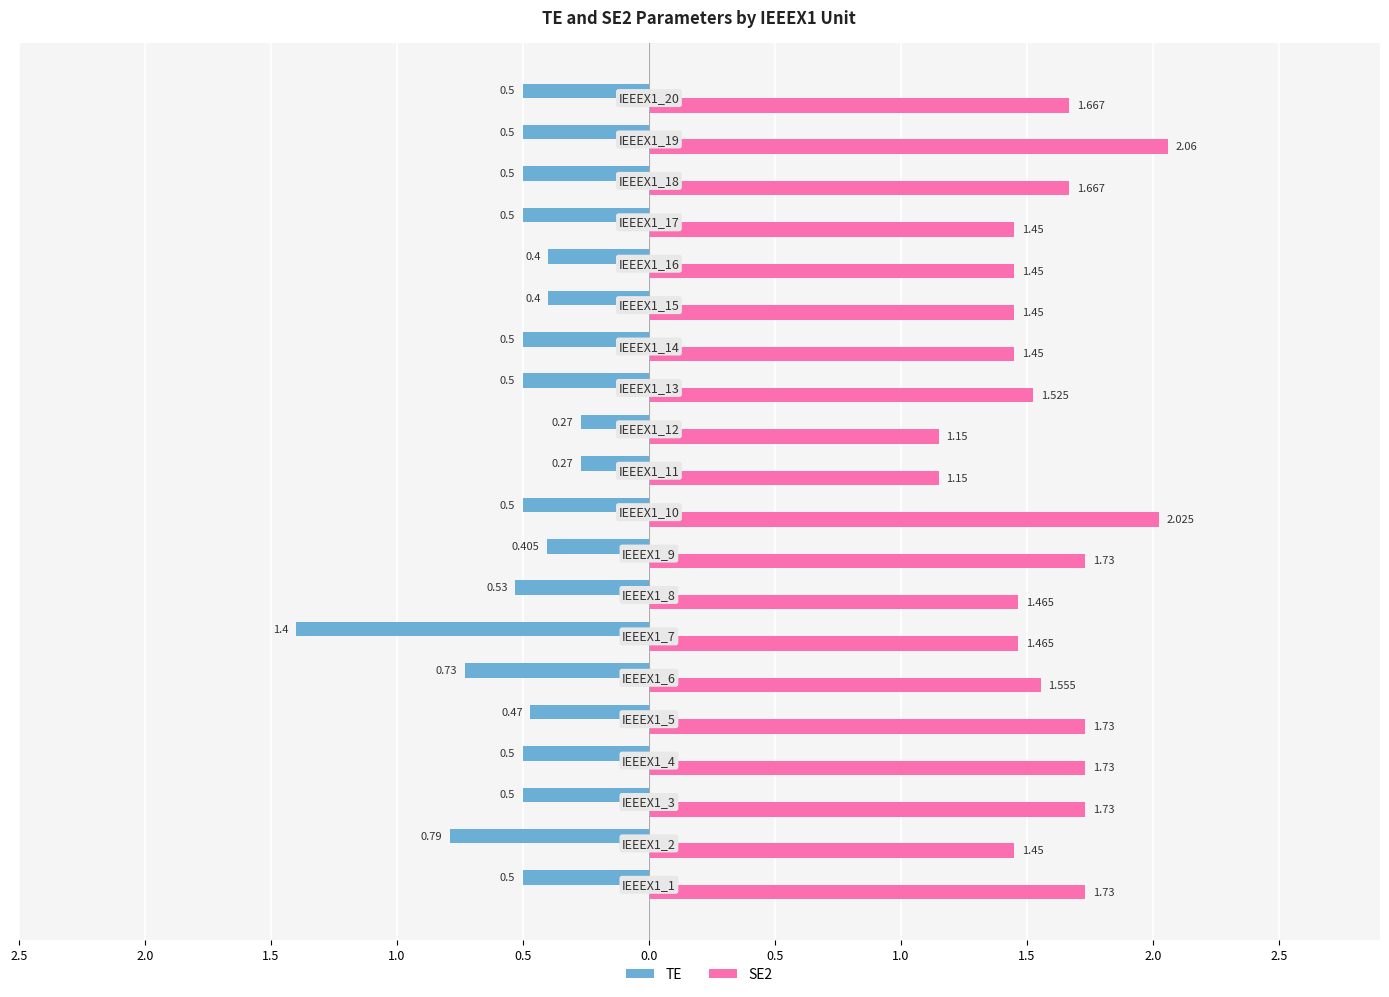

What are all the series names shown in the legend?

TE, SE2